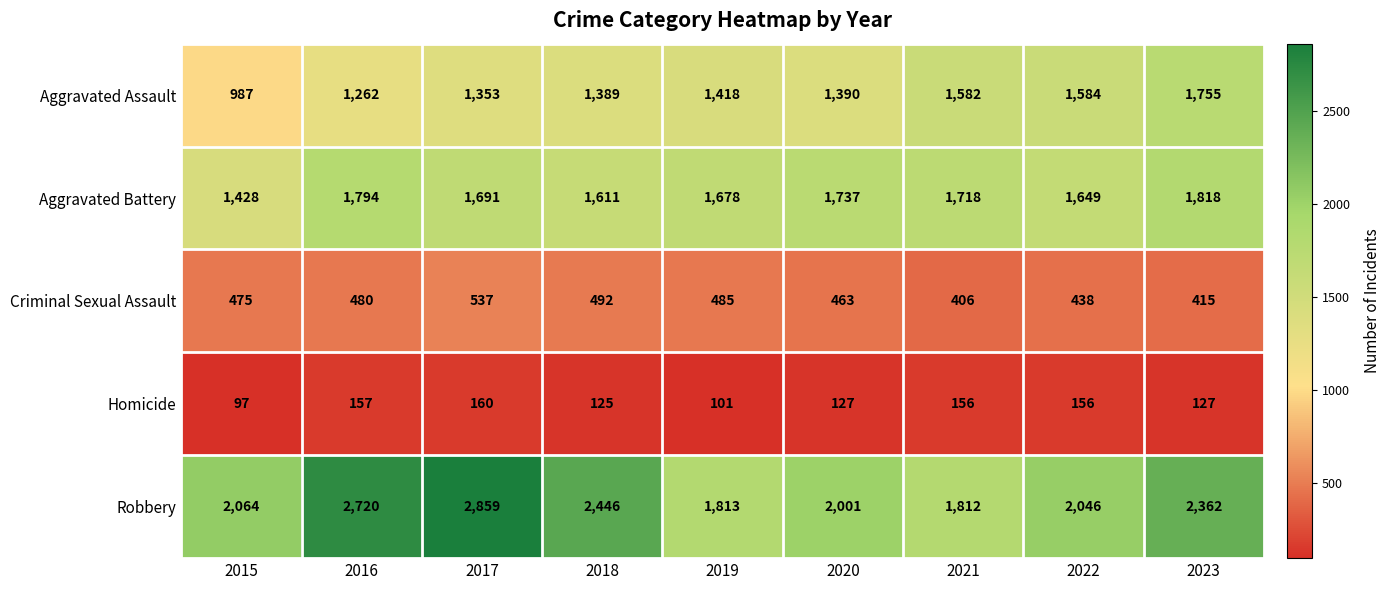

What is the difference between the maximum and minimum values in the Aggravated Battery series?

390